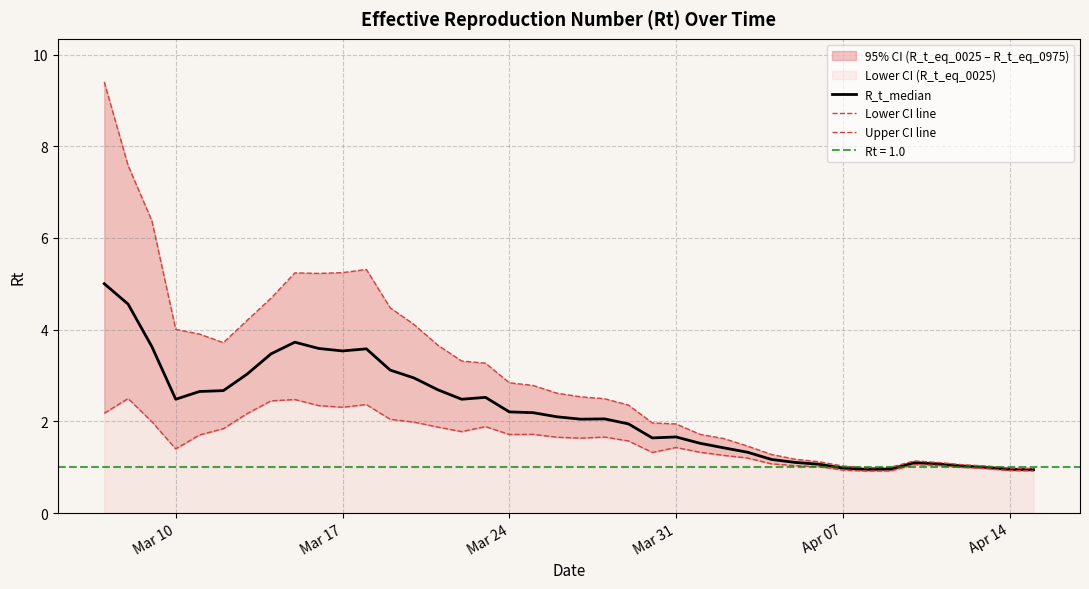

How many lines are shown in the chart?

3